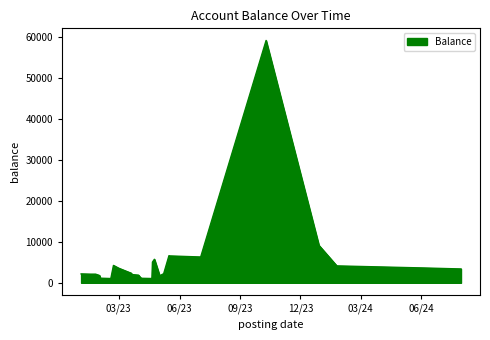

What is the greatest value displayed?

59127.7